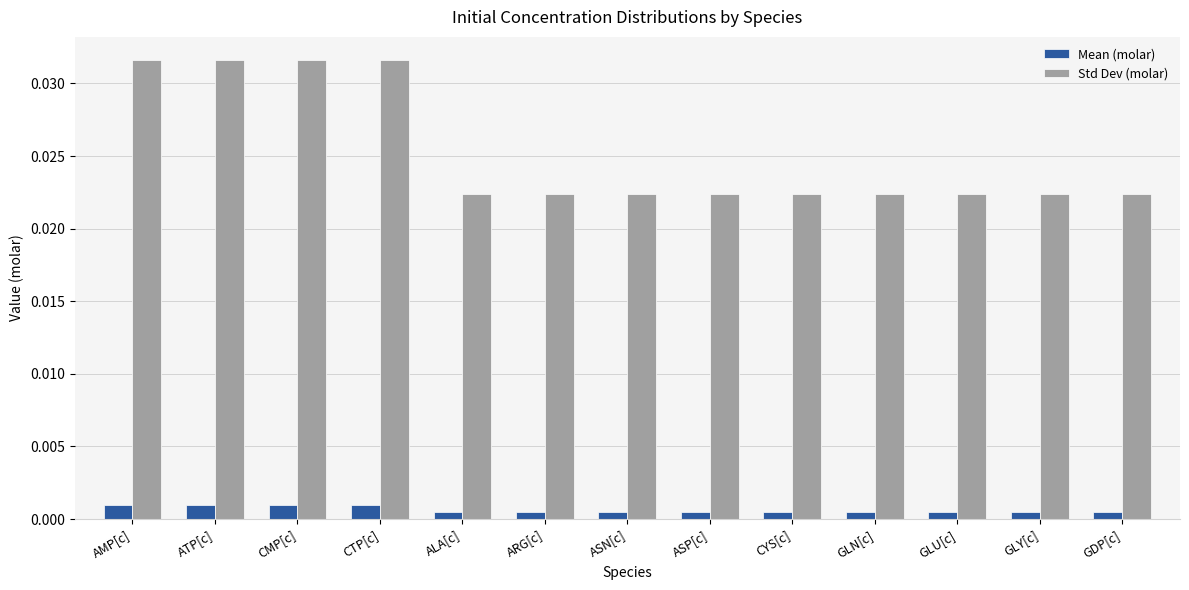

At how many categories does at least one series exceed 0?

13